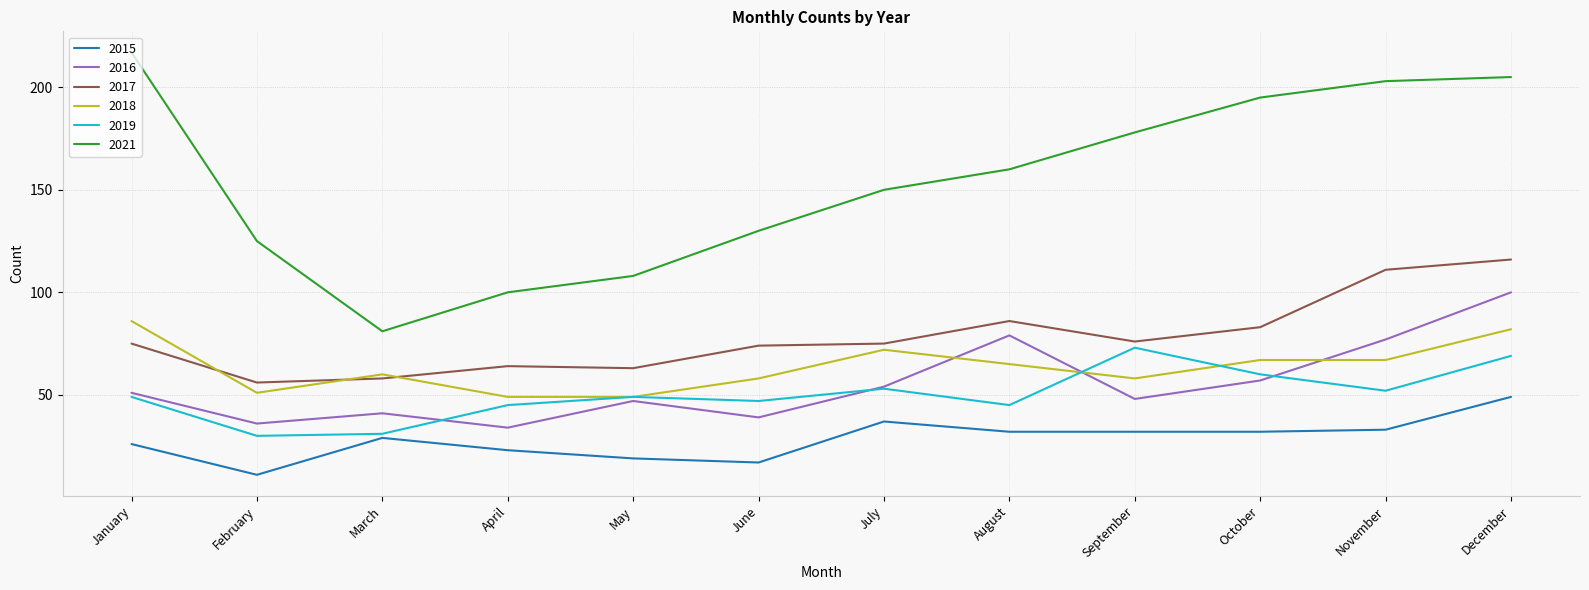

The value of 2019 at February is 49. True or false?

False